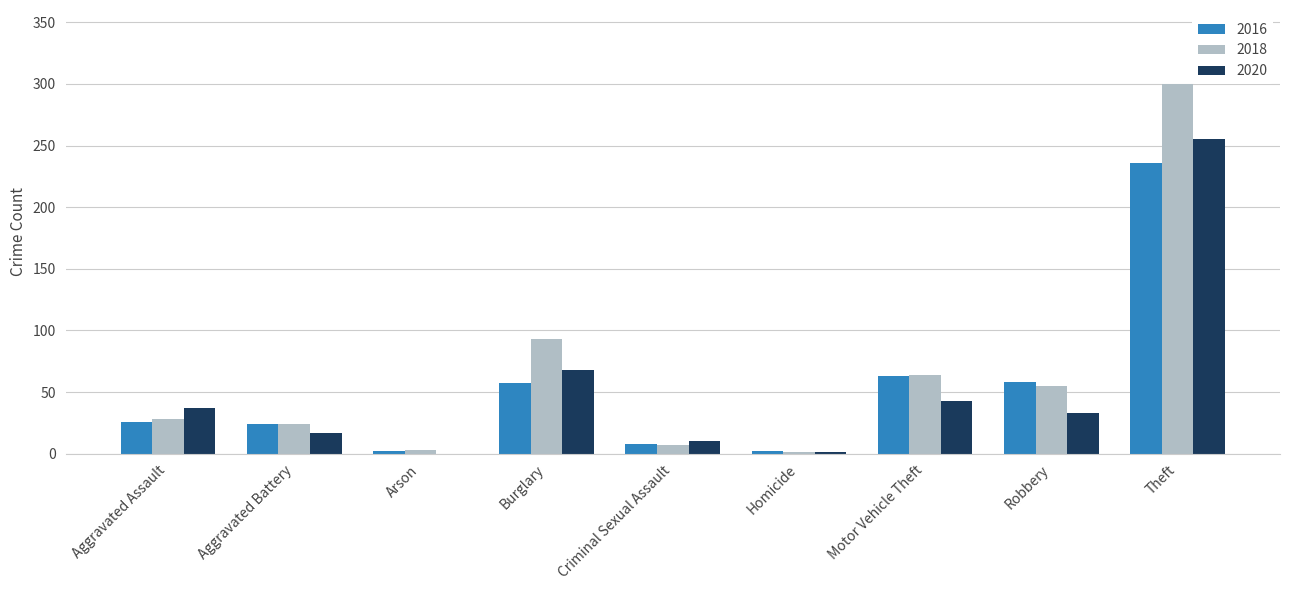

Is the value of 2020 at Aggravated Assault greater than the value of 2018 at Arson?

Yes